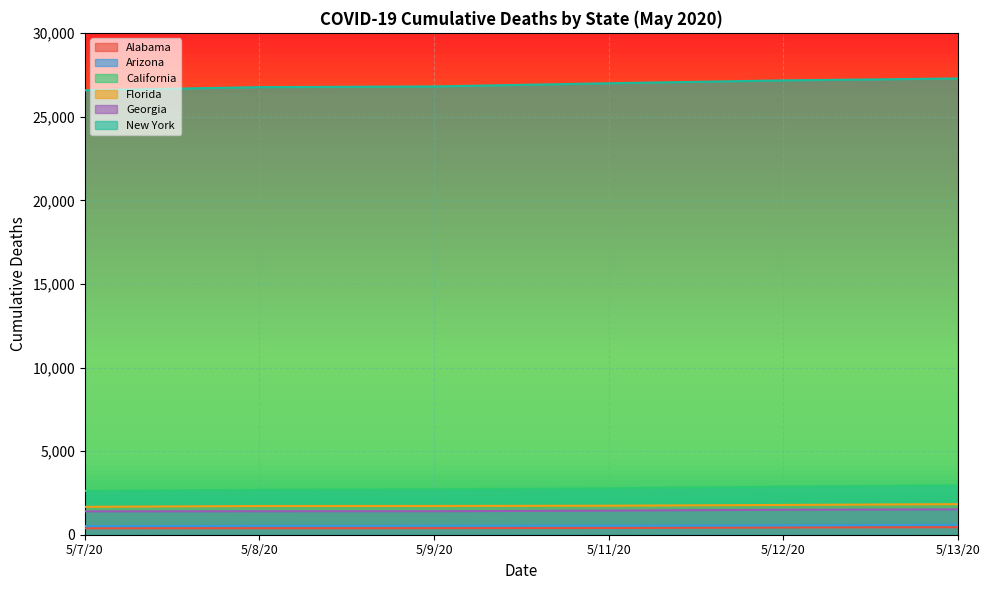

How many data points does each series have?

6